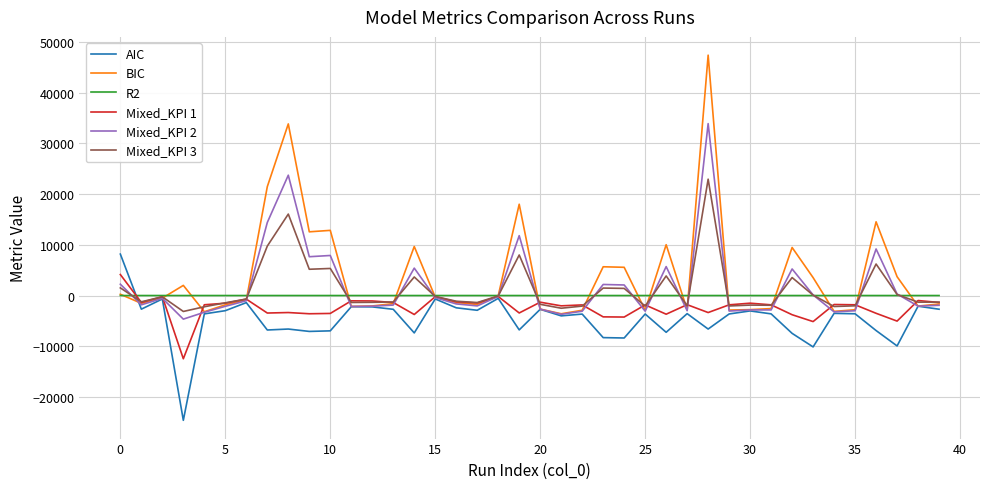

What is the greatest value displayed?

47376.6